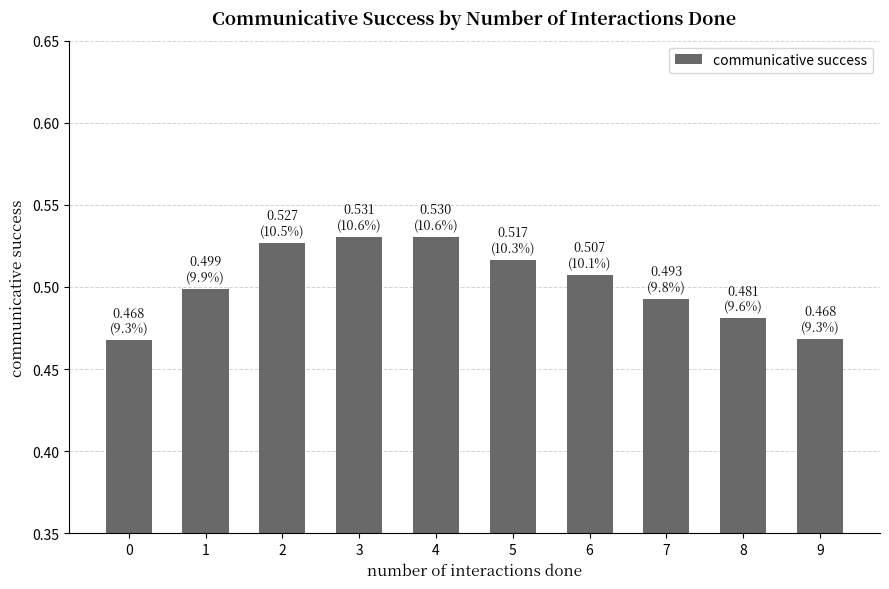

Which has a higher value, 7 or 2?

2